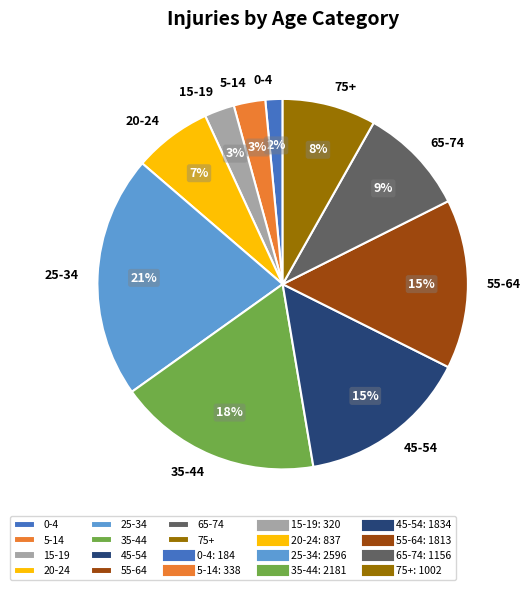

To the nearest percent, what is the combined percentage of 75+ and 20-24?

15%